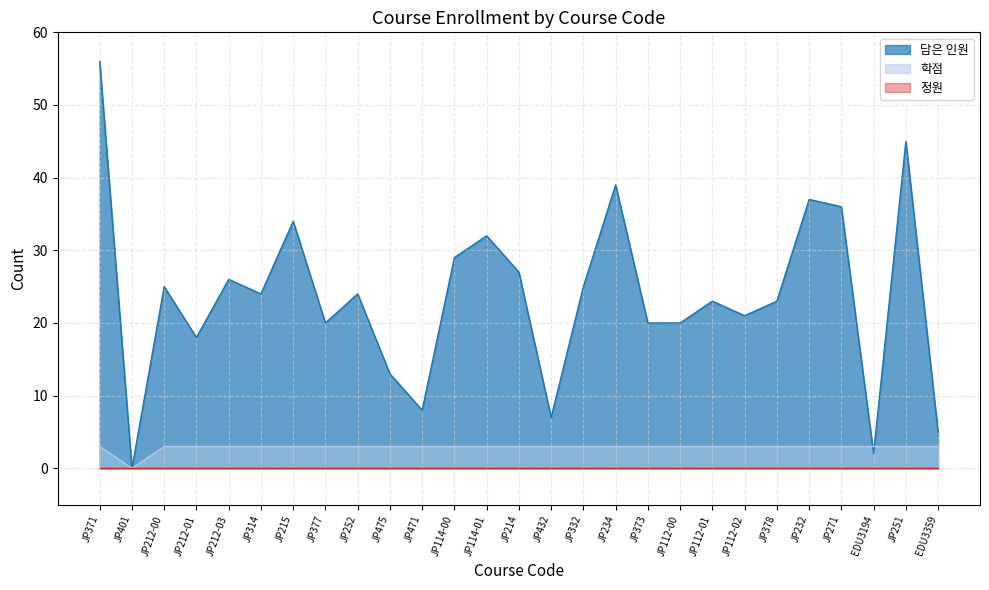

Which series ends up on top after the final intersection of 담은 인원 and 학점?

담은 인원